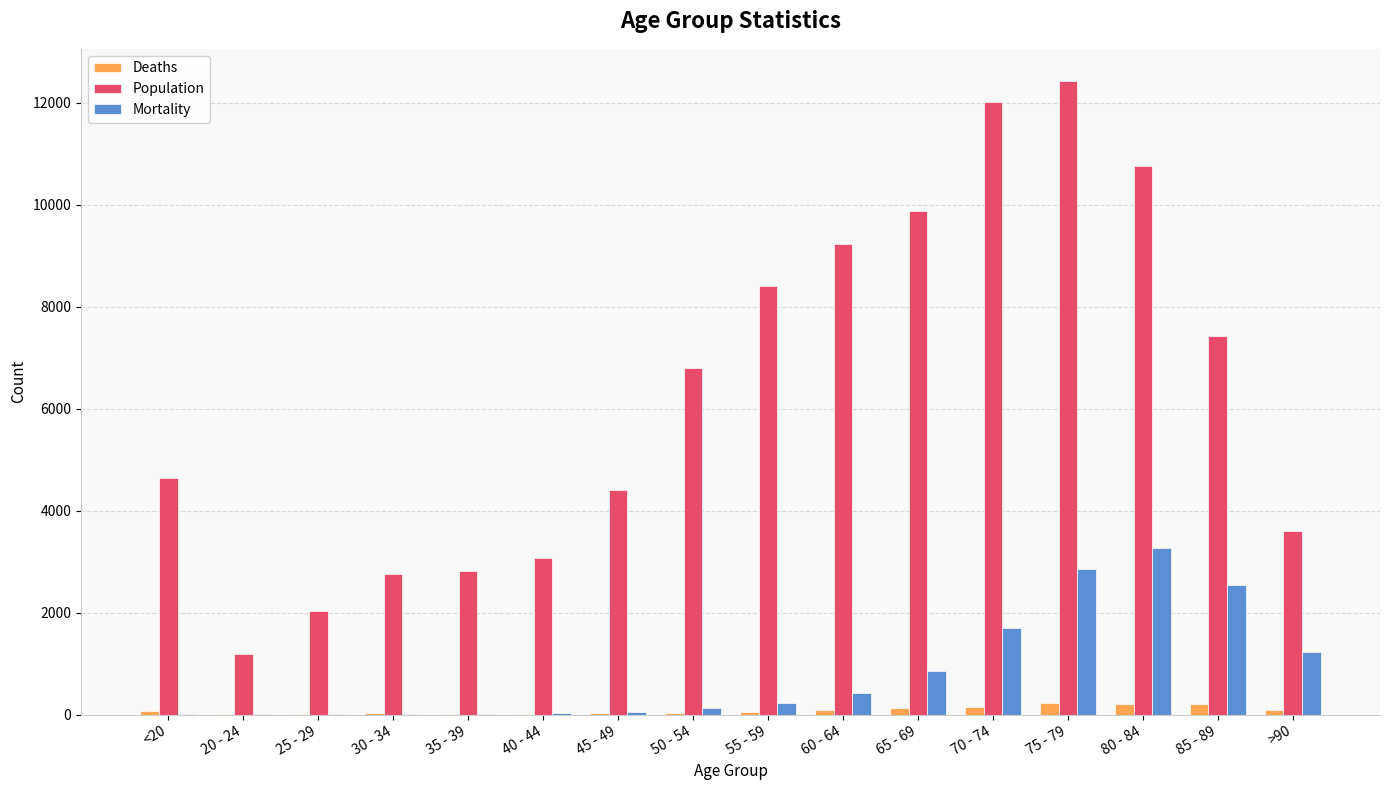

How many data points does each series have?

16